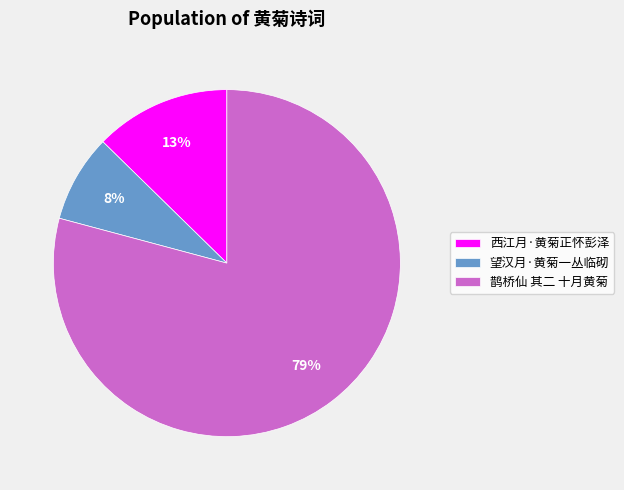

Between 西江月·黄菊正怀彭泽 and 望汉月·黄菊一丛临砌, which is larger?

西江月·黄菊正怀彭泽